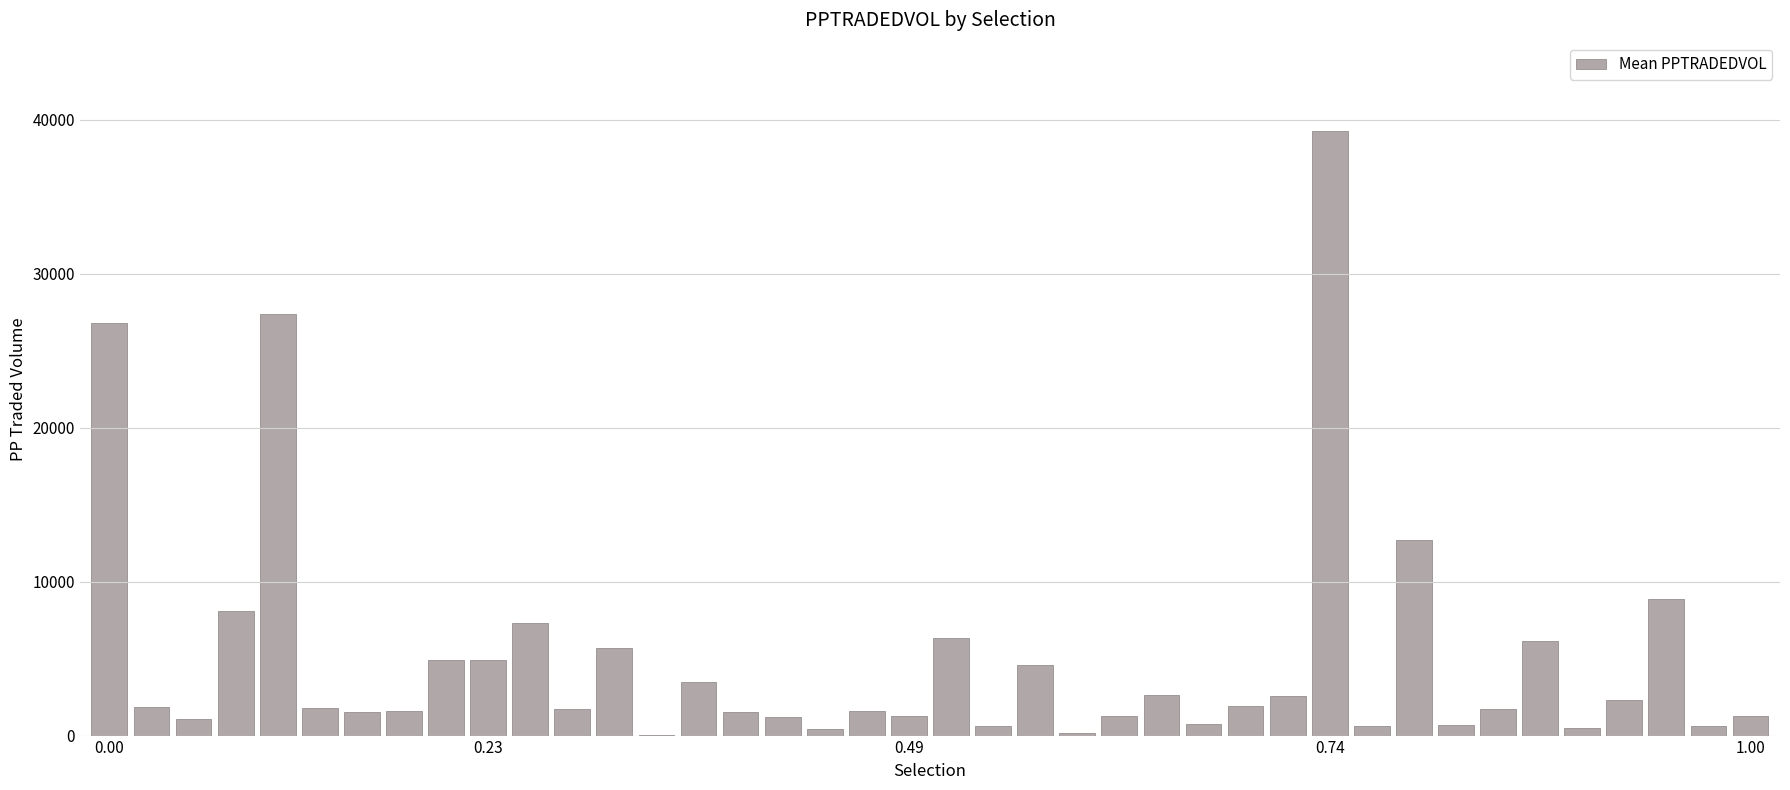

What is the greatest value displayed?

39242.0